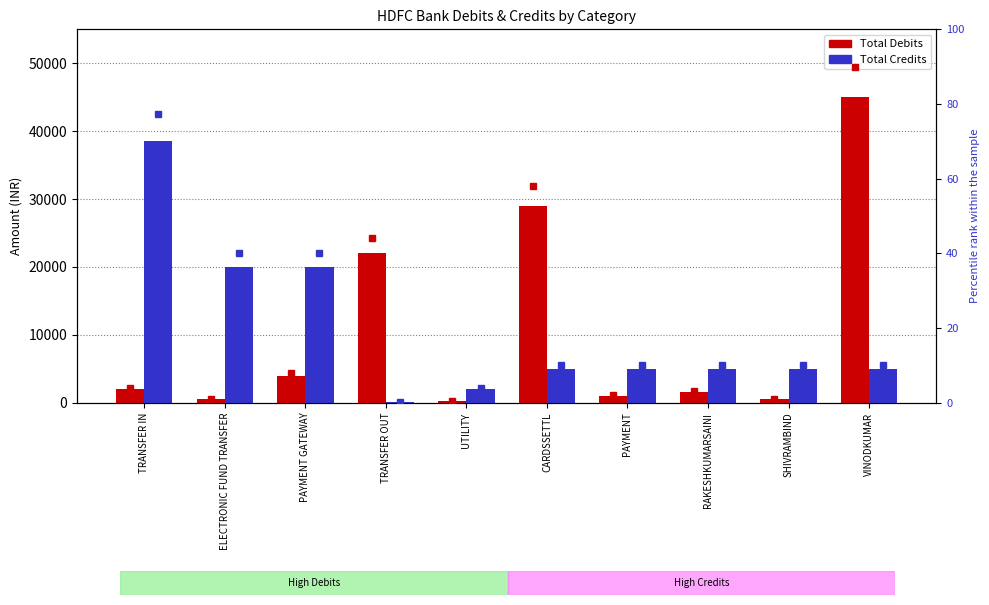

List the labels in order of Total Credits value, largest first.

TRANSFER IN, ELECTRONIC FUND TRANSFER, PAYMENT GATEWAY, CARDSSETTL, PAYMENT, RAKESHKUMARSAINI, SHIVRAMBIND, VINODKUMAR, UTILITY, TRANSFER OUT